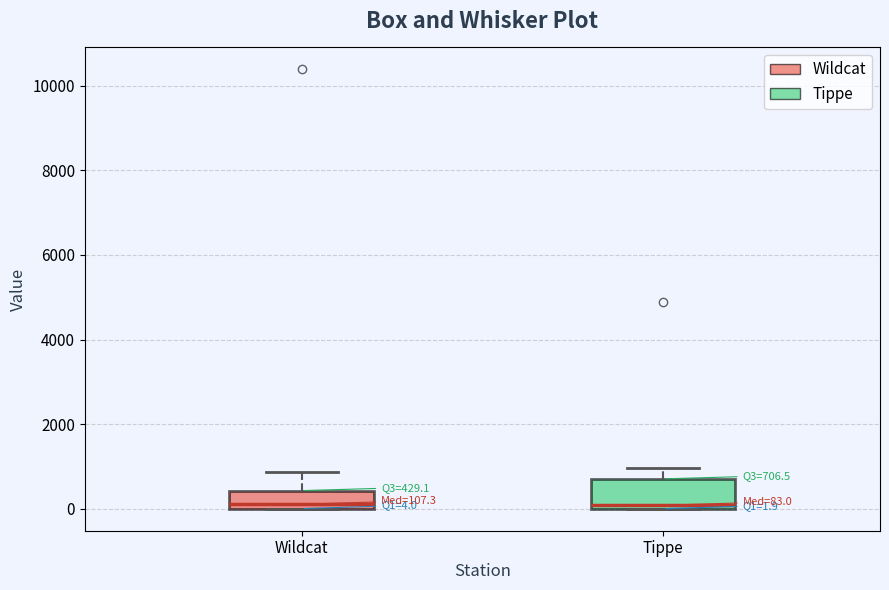

Comparing the boxes themselves (not the whiskers), which one is the tallest?

Tippe